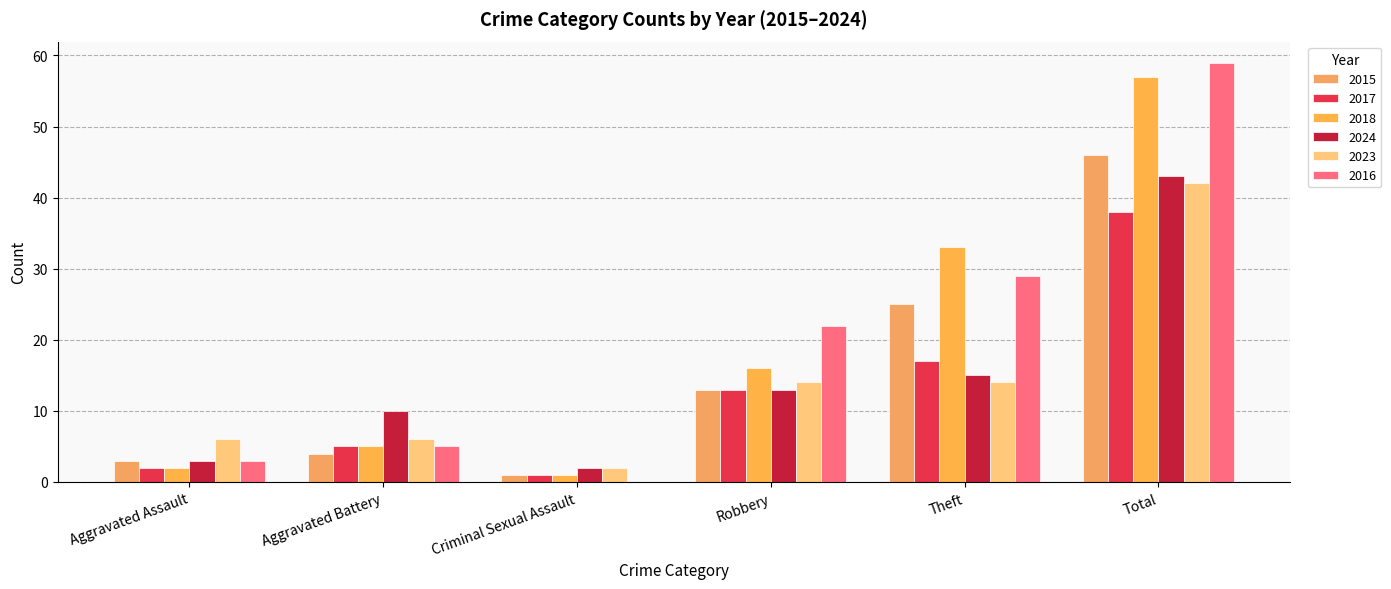

What is the highest value of the 2023 series?

42